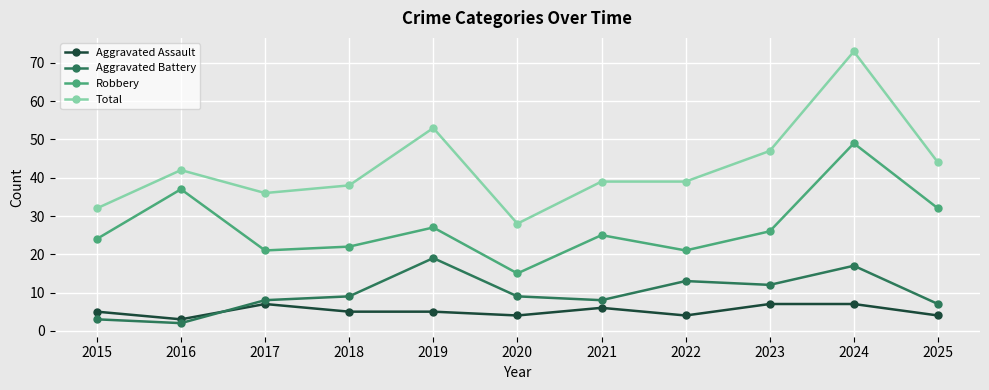

Where is the first local maximum for Robbery?

2016